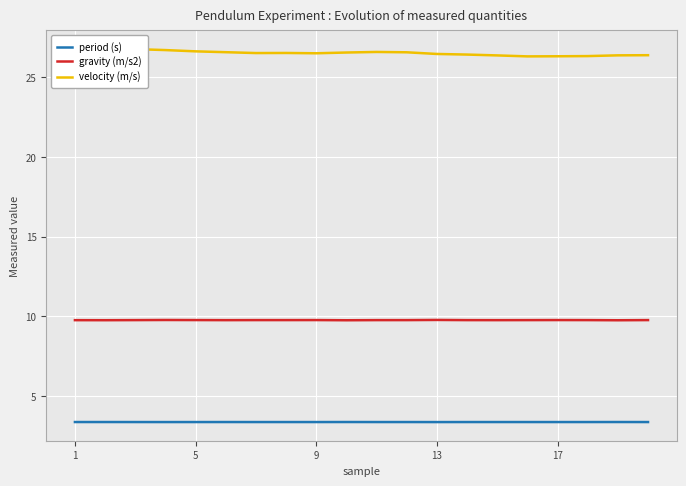

What are all the series names shown in the legend?

period (s), gravity (m/s2), velocity (m/s)